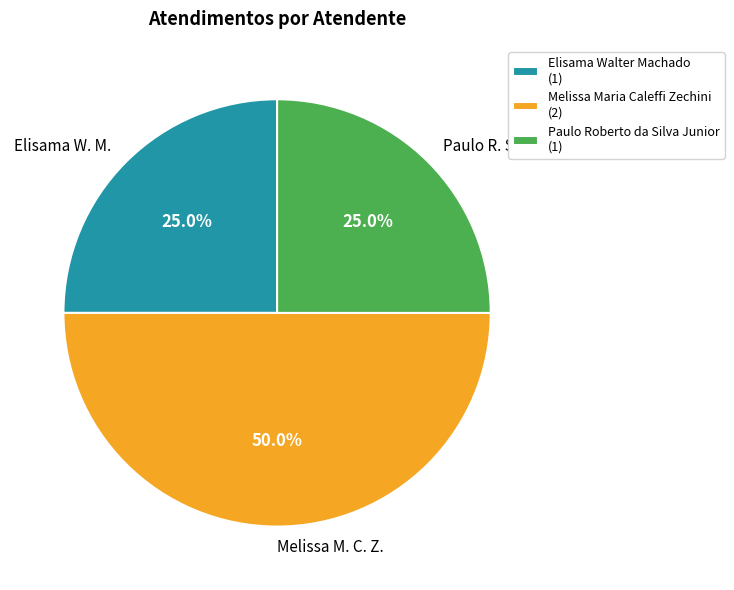

What portion of the pie excludes Elisama Walter Machado?

75.0%